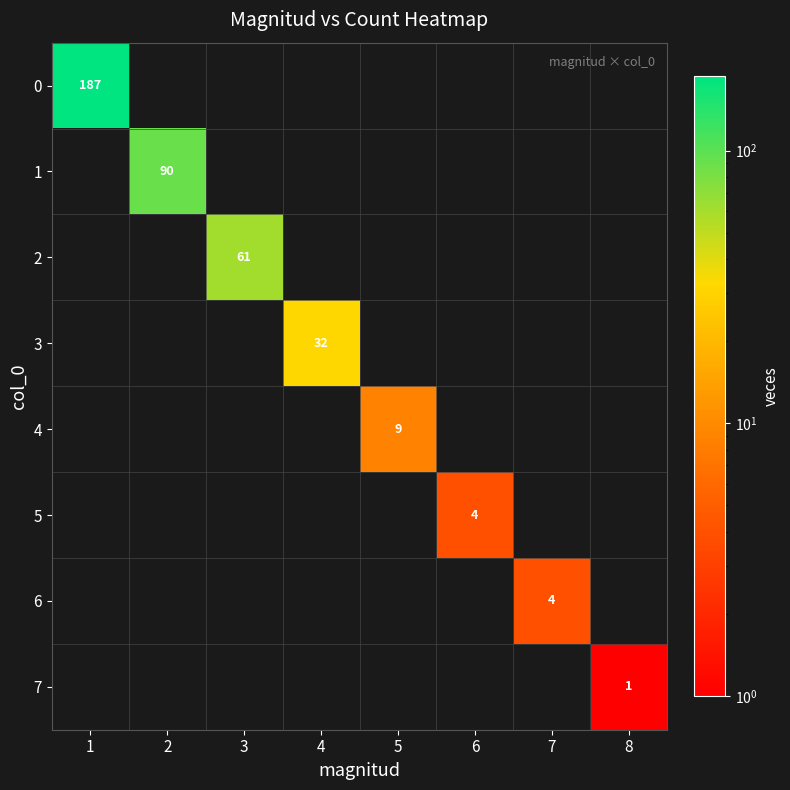

What is the difference between the maximum and minimum values in the 3 series?

32